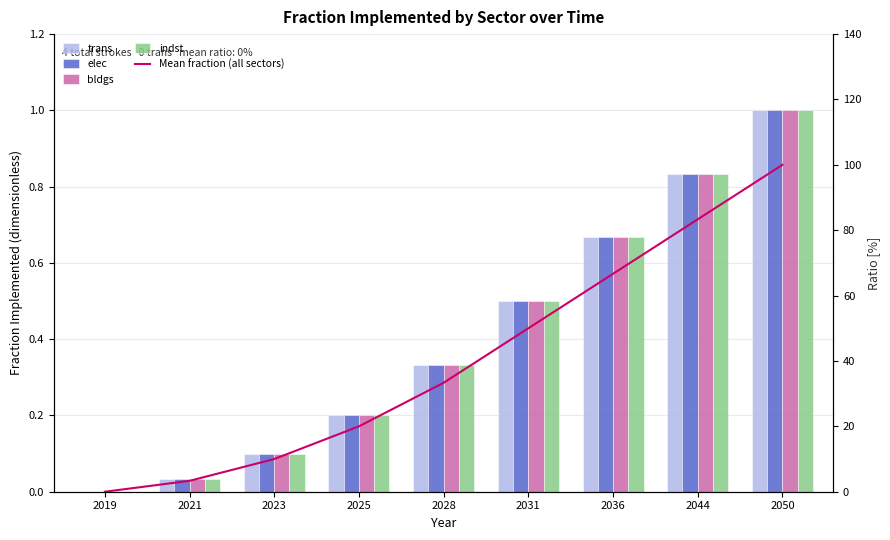

What is the average value of the bldgs series?

0.4